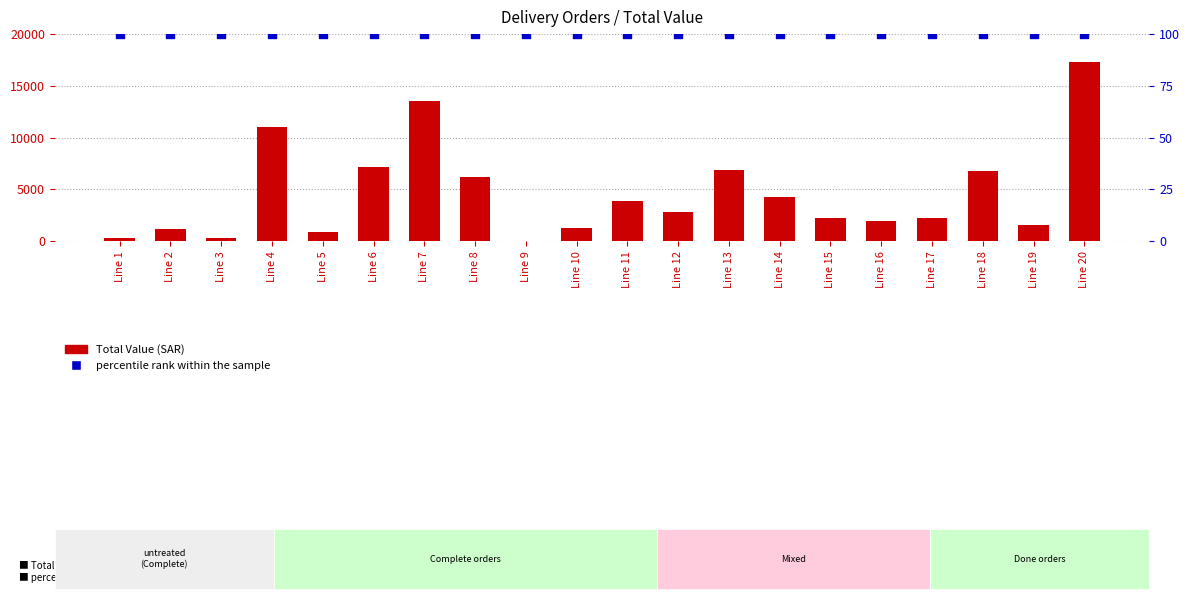

What are all the series names shown in the legend?

Total Value, percentile rank within the sample